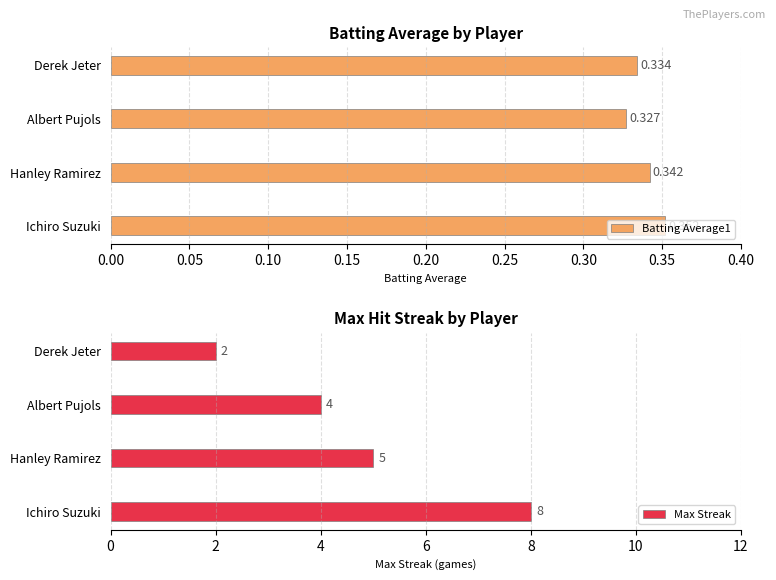

At how many categories does at least one series exceed 2?

3